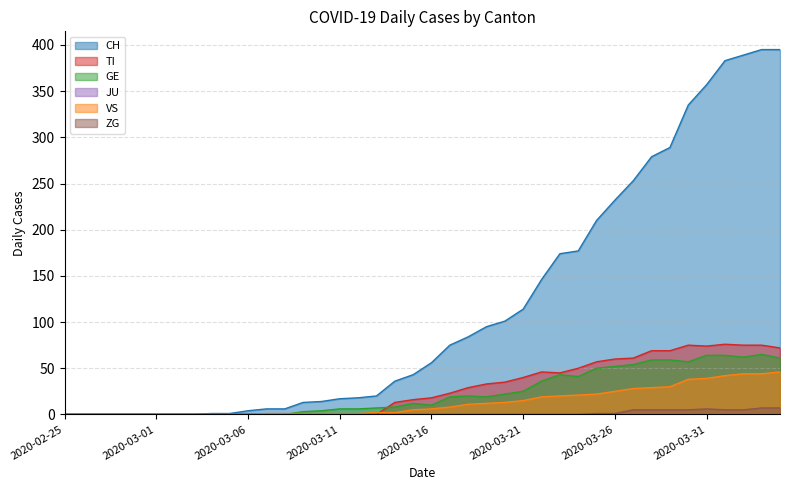

Which label corresponds to the smallest value in the chart?

2020-02-25